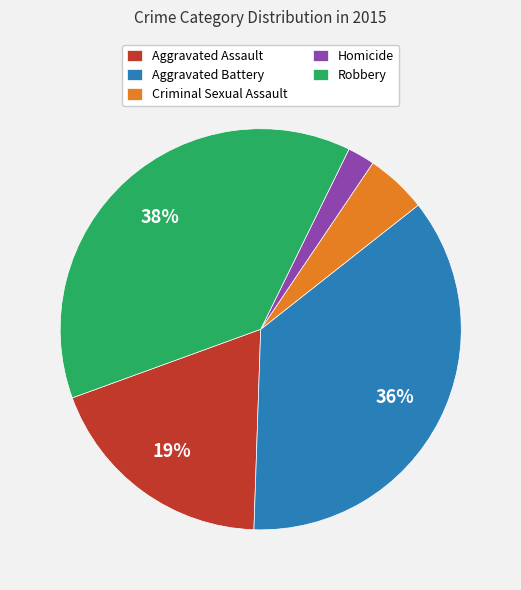

To the nearest percent, what is the average slice percentage?

20%